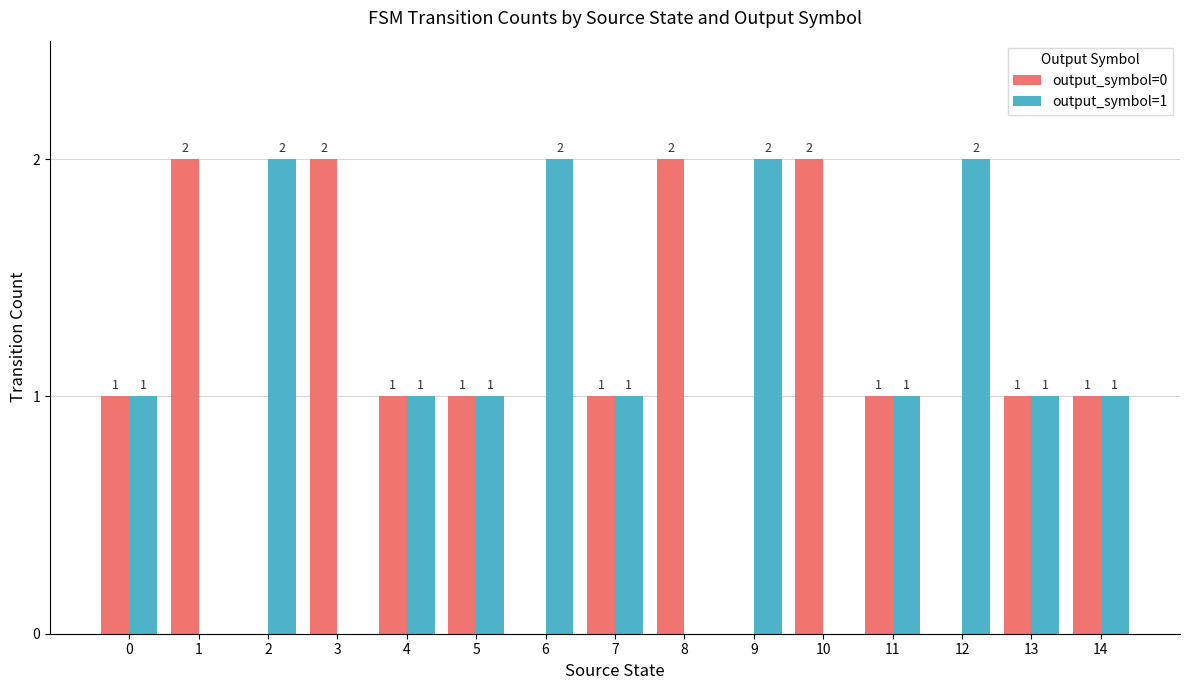

Reading left to right, transcribe all the data shown in this chart.

output_symbol=0: 0=1	1=2	2=0	3=2	4=1	5=1	6=0	7=1	8=2	9=0	10=2	11=1	12=0	13=1	14=1
output_symbol=1: 0=1	1=0	2=2	3=0	4=1	5=1	6=2	7=1	8=0	9=2	10=0	11=1	12=2	13=1	14=1